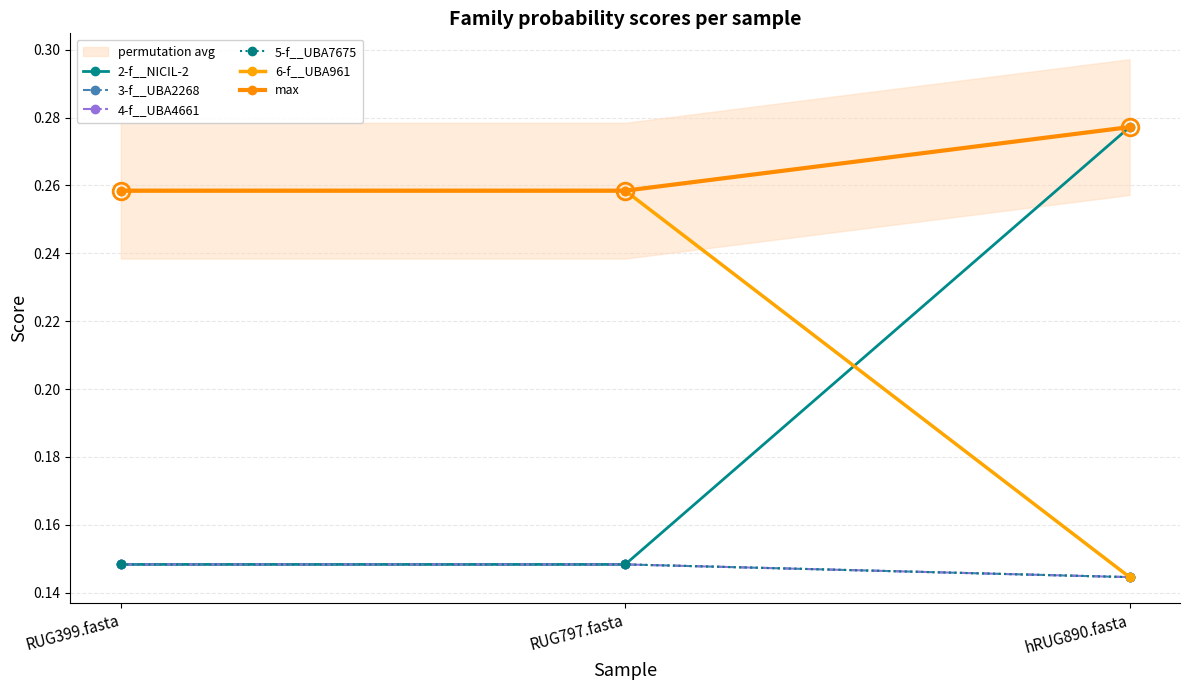

Between RUG797.fasta and hRUG890.fasta, which series saw the biggest shift?

2-f__NICIL-2